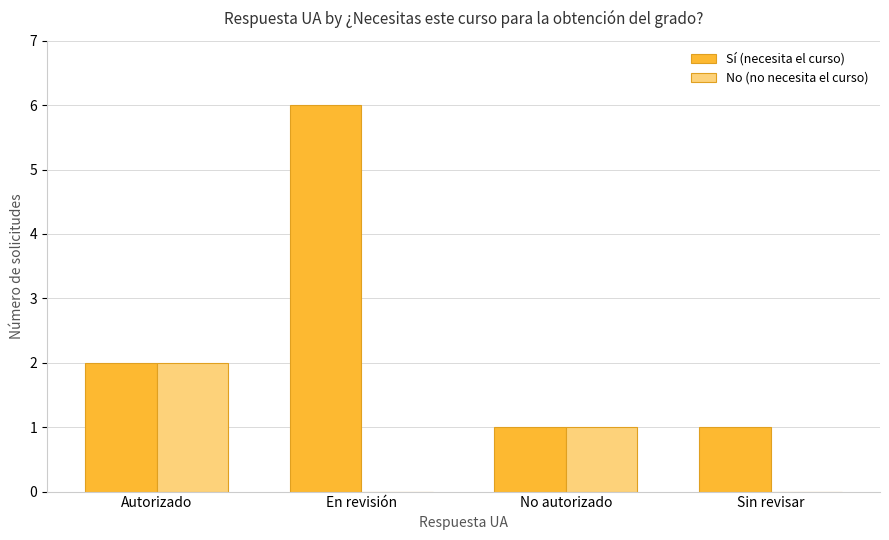

True or false: Sí (necesita el curso) has a value of 10 at En revisión.

False